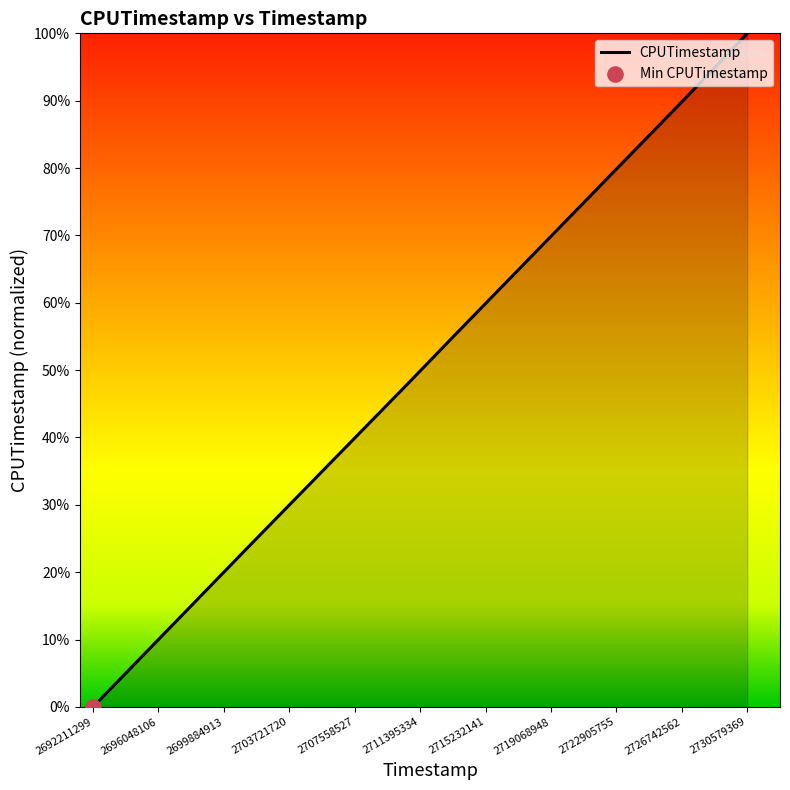

What is the maximum value shown in the chart?

100.0